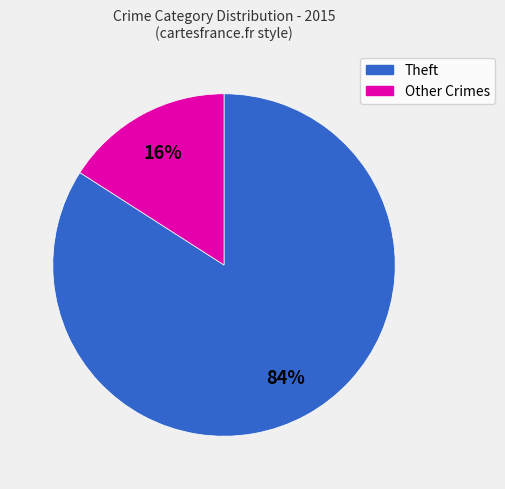

Is there any slice that represents more than half of the pie?

Yes